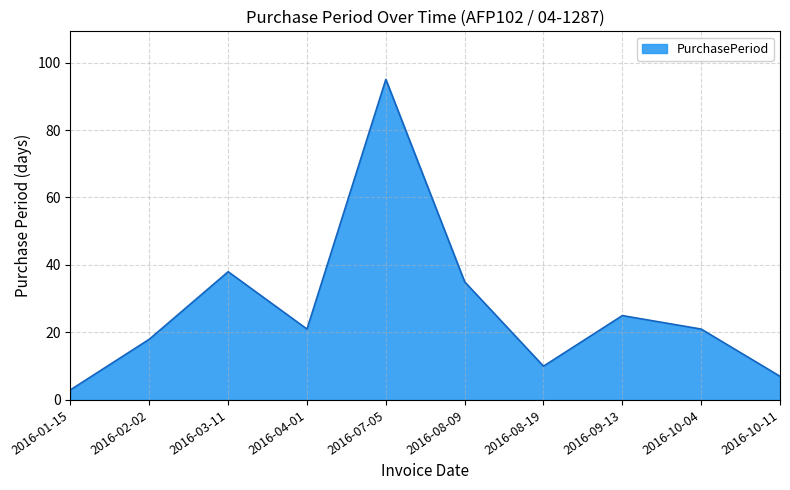

Reading right to left, list all the values displayed in this chart.

7	21	25	10	35	95	21	38	18	3